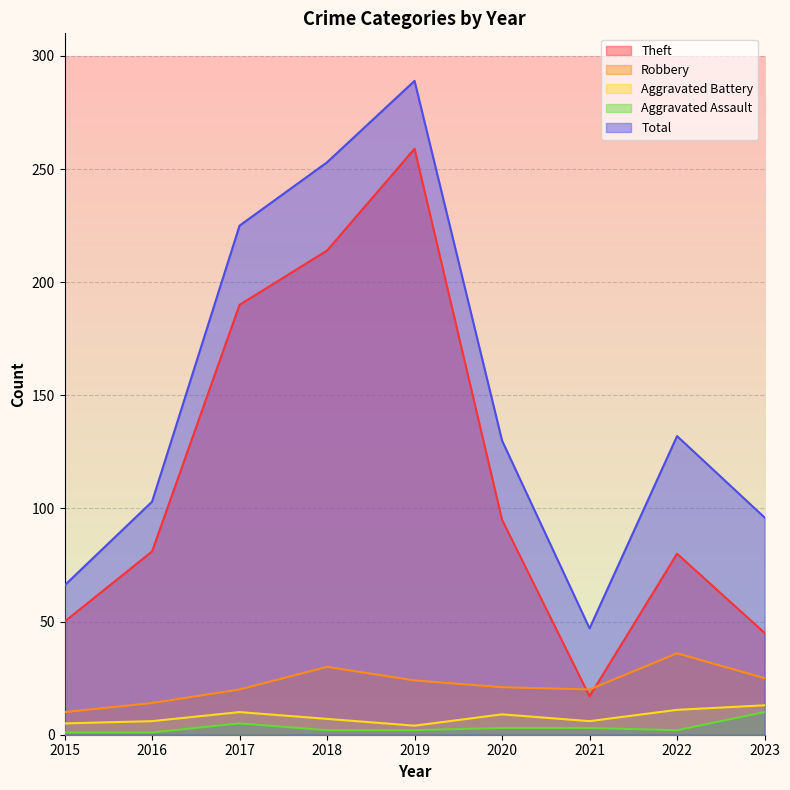

What value does the Aggravated Assault series have at 2020?

3